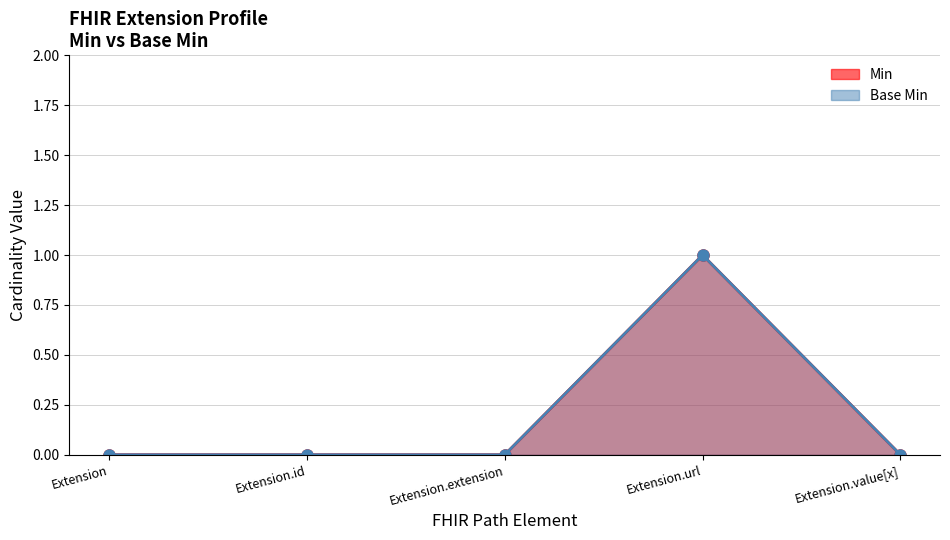

Reading left to right, what are all the values shown in this chart?

Min: 0	0	0	1	0
Base Min: 0	0	0	1	0